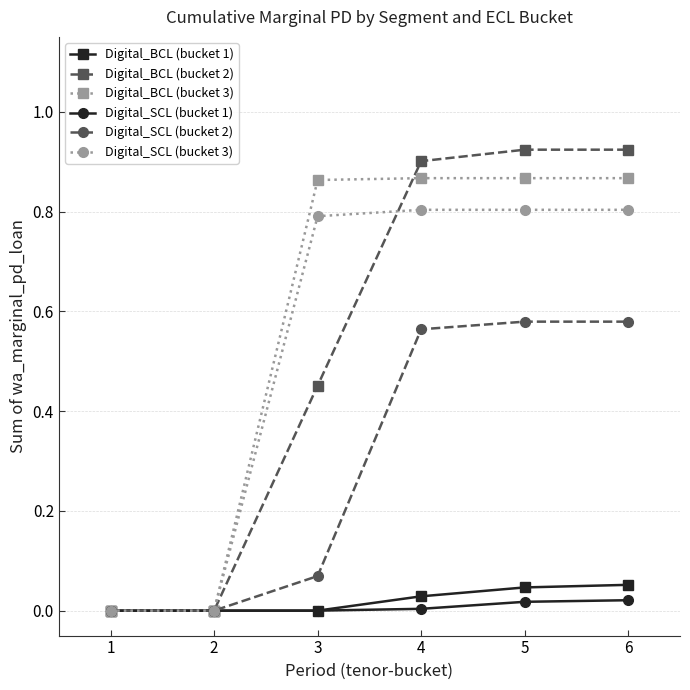

What is the total value across all series at 5?

3.2